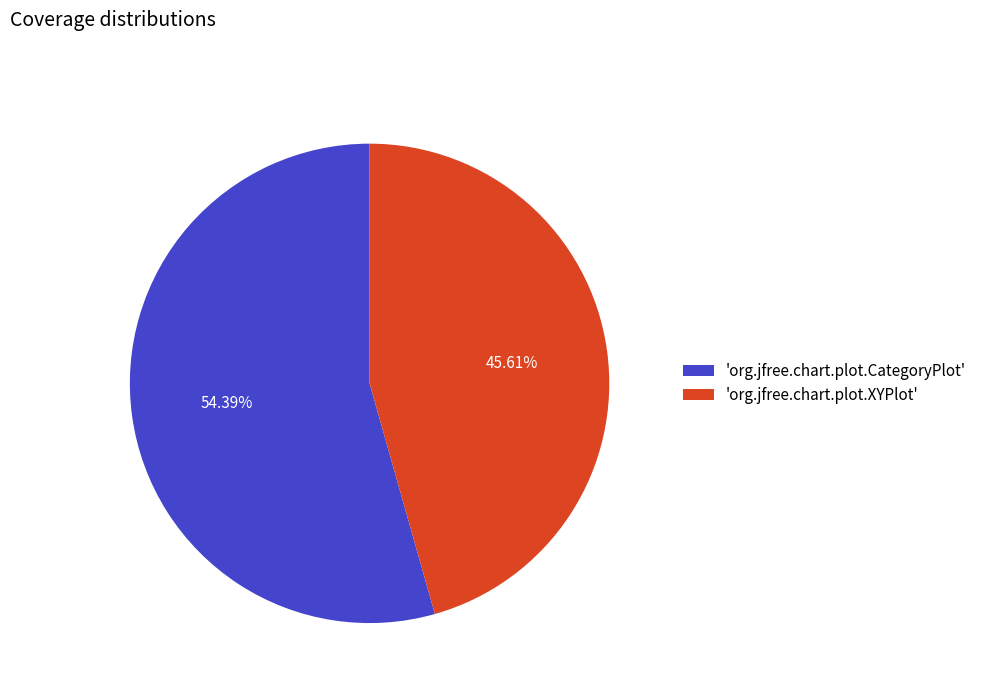

Count the number of slices in the pie.

2